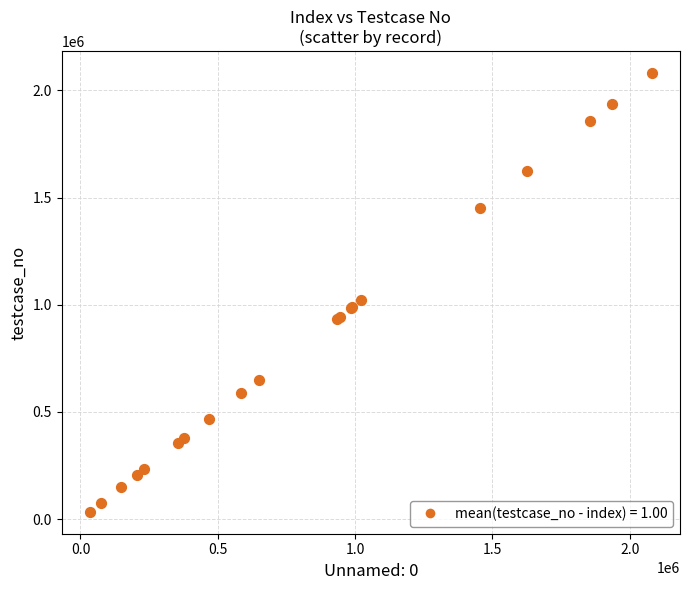

What Y value in the scatter plot is closest to 1057189?

1019853